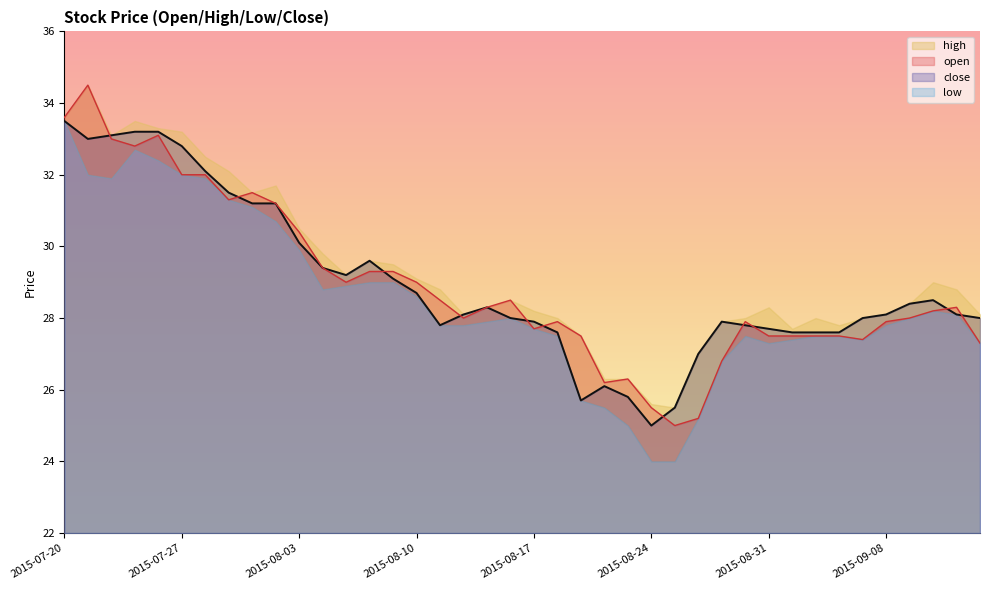

At which category does the chart reach its minimum across all series?

2015-08-25